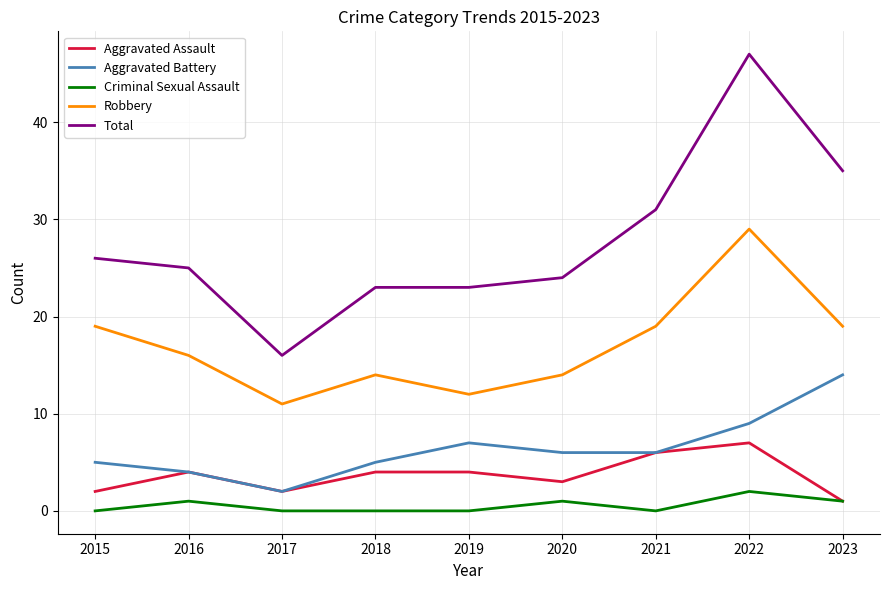

What is the average value of the Criminal Sexual Assault series?

1